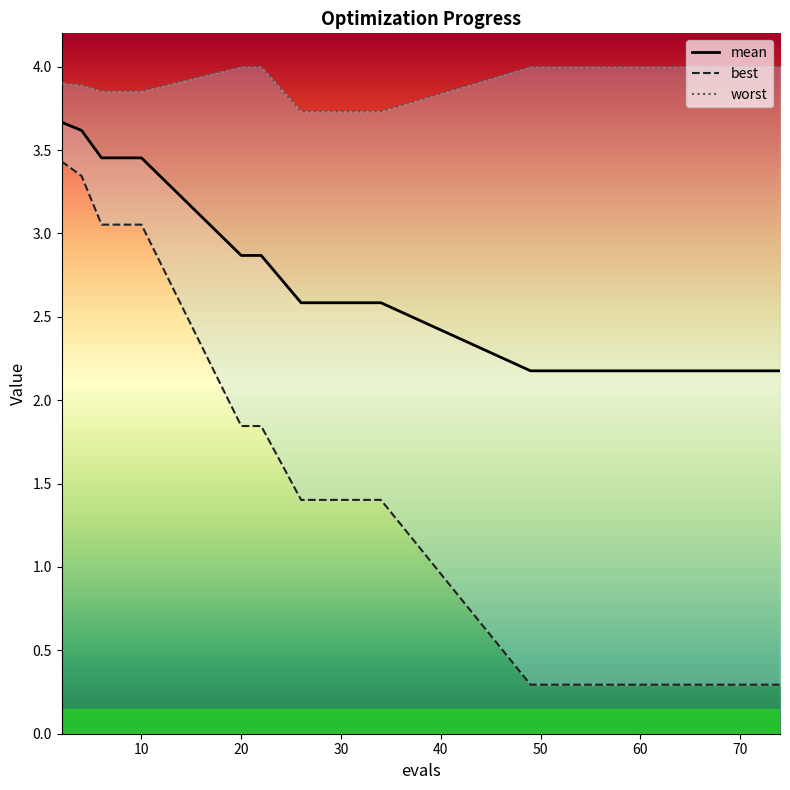

True or false: worst has more than 1 points higher than both neighbors.

False